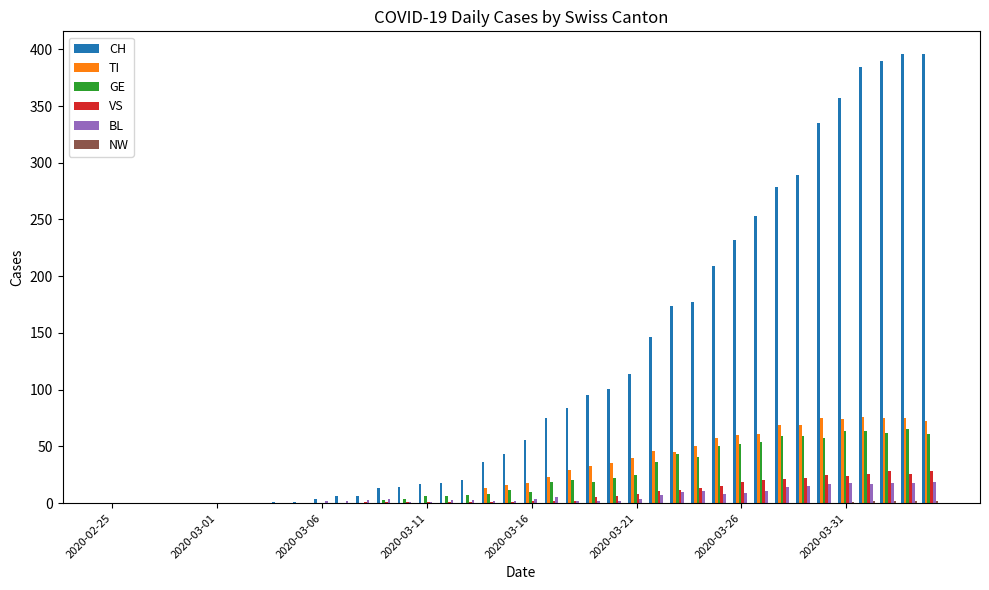

What is the highest value of the BL series?

19